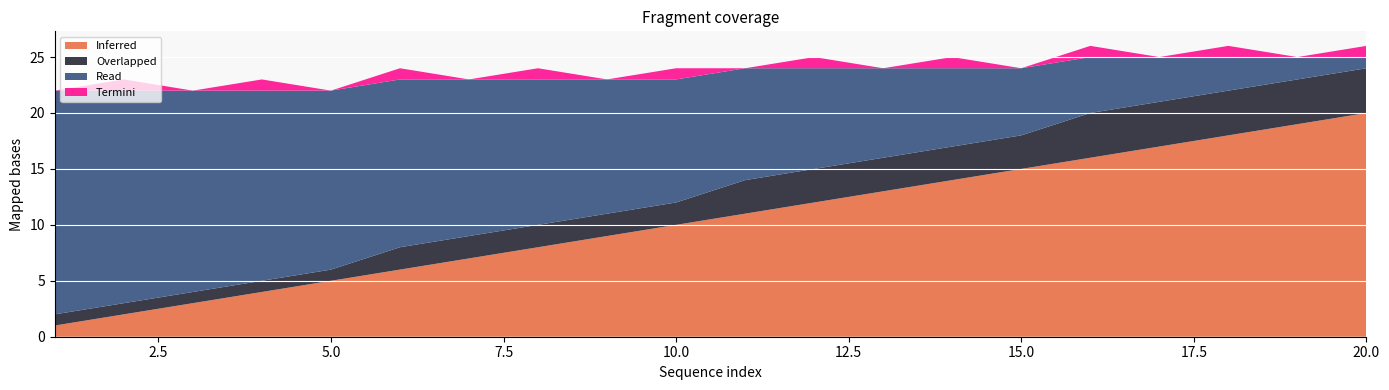

Reading left to right, transcribe all the data shown in this chart.

Inferred: 1	2	3	4	5	6	7	8	9	10	11	12	13	14	15	16	17	18	19	20
Overlapped: 1	1	1	1	1	2	2	2	2	2	3	3	3	3	3	4	4	4	4	4
Read: 20	19	18	17	16	15	14	13	12	11	10	9	8	7	6	5	4	3	2	1
Termini: 0	1	0	1	0	1	0	1	0	1	0	1	0	1	0	1	0	1	0	1